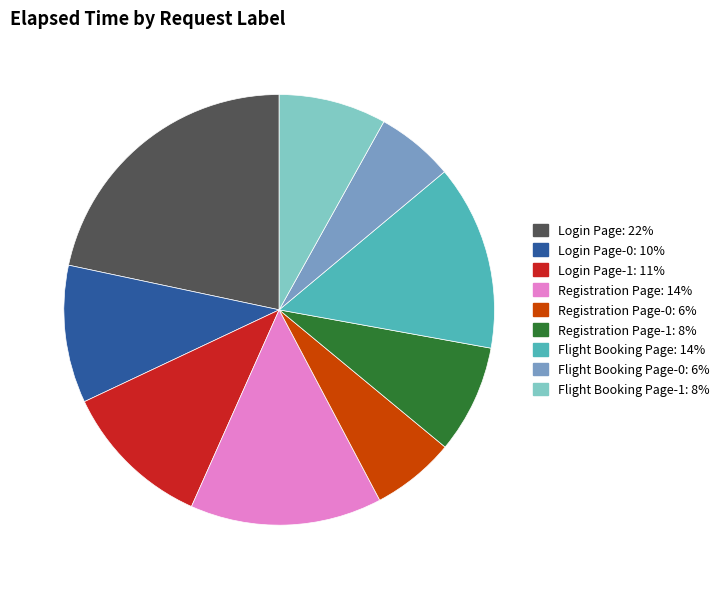

Is there a majority slice in this chart?

No